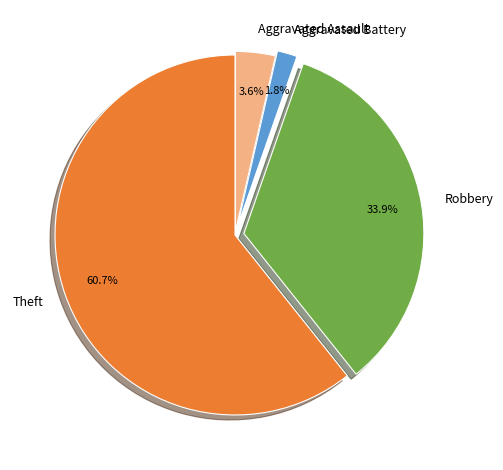

What is the ratio of the value at Theft to the value at Robbery?

1.8